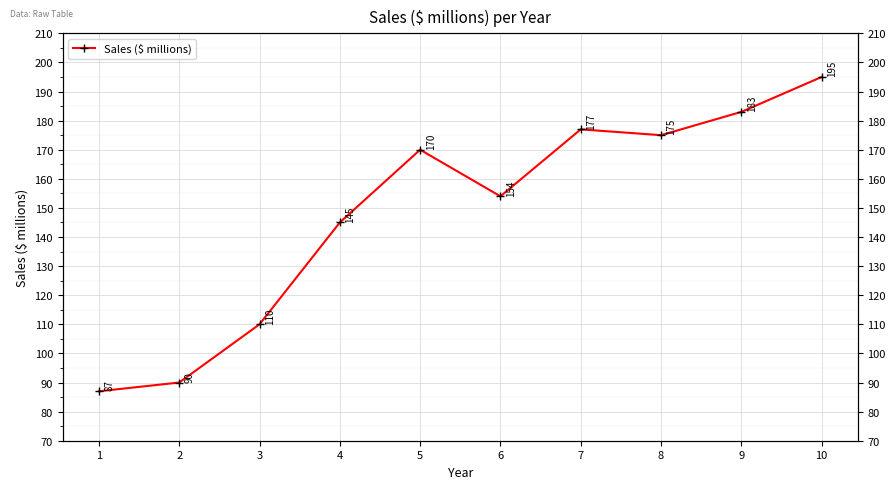

List the labels in order of value, smallest first.

1, 2, 3, 4, 6, 5, 8, 7, 9, 10